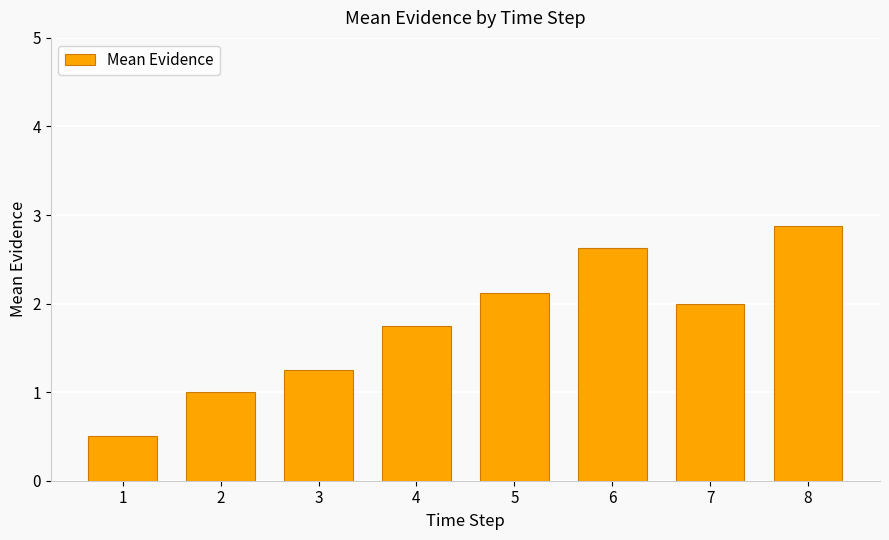

At which label does the data first exceed 2?

5